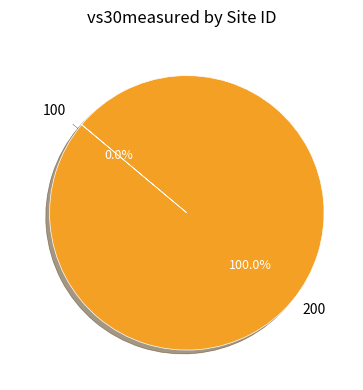

How many slices are in this pie chart?

2